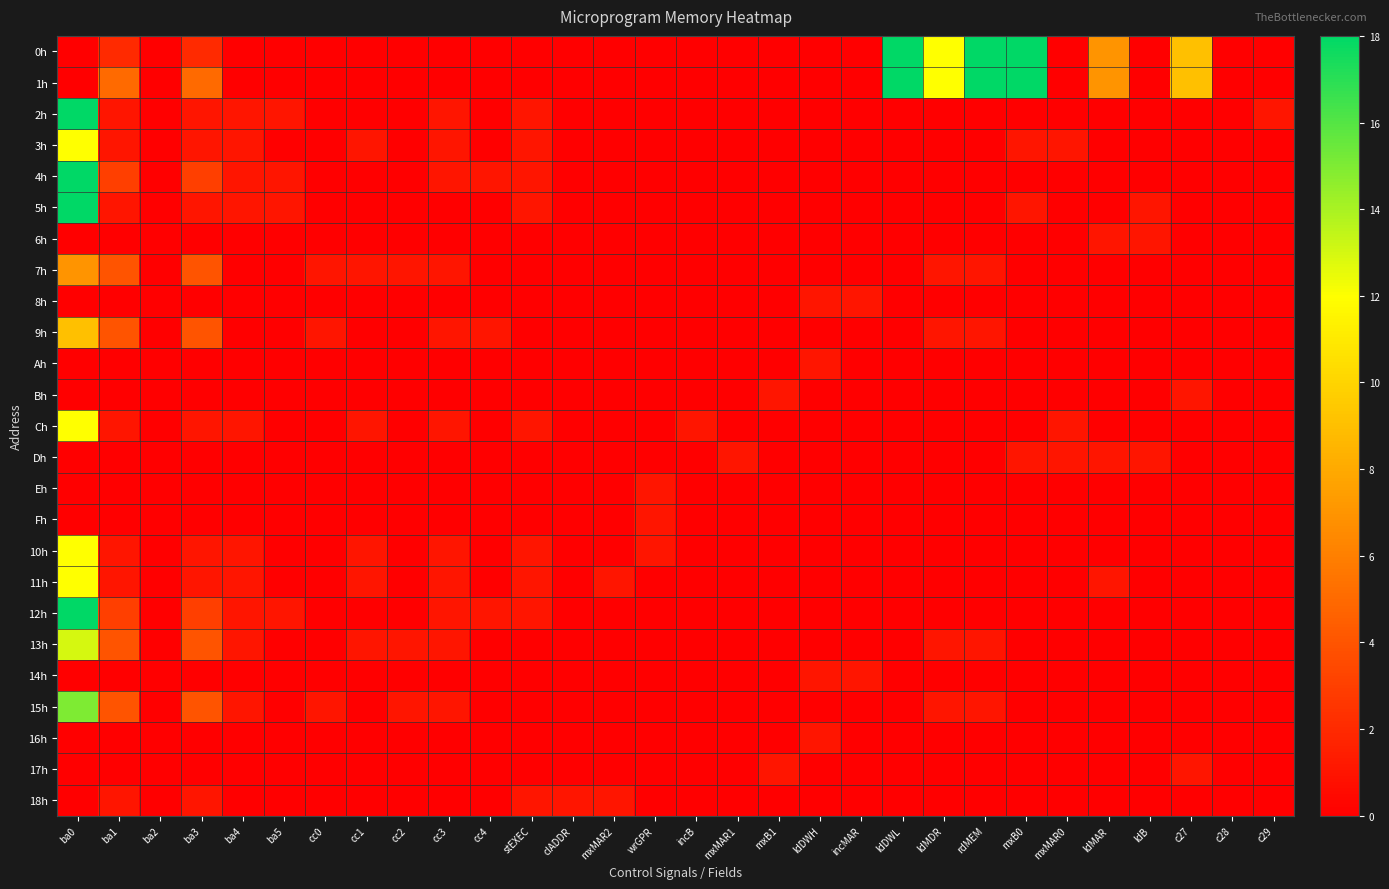

At mxB1, list the series in order from smallest to largest.

0h, 1h, 2h, 3h, 4h, 5h, 6h, 7h, 8h, 9h, Ah, Ch, Dh, Eh, Fh, 10h, 11h, 12h, 13h, 14h, 15h, 16h, 18h, Bh, 17h